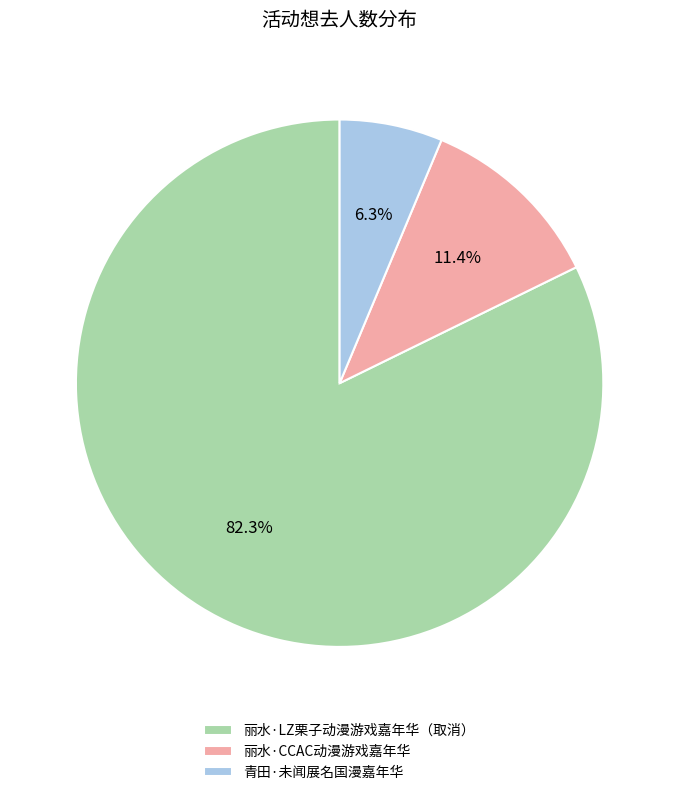

Is it true that 青田·未闻展名国漫嘉年华 is 6% of the pie?

True